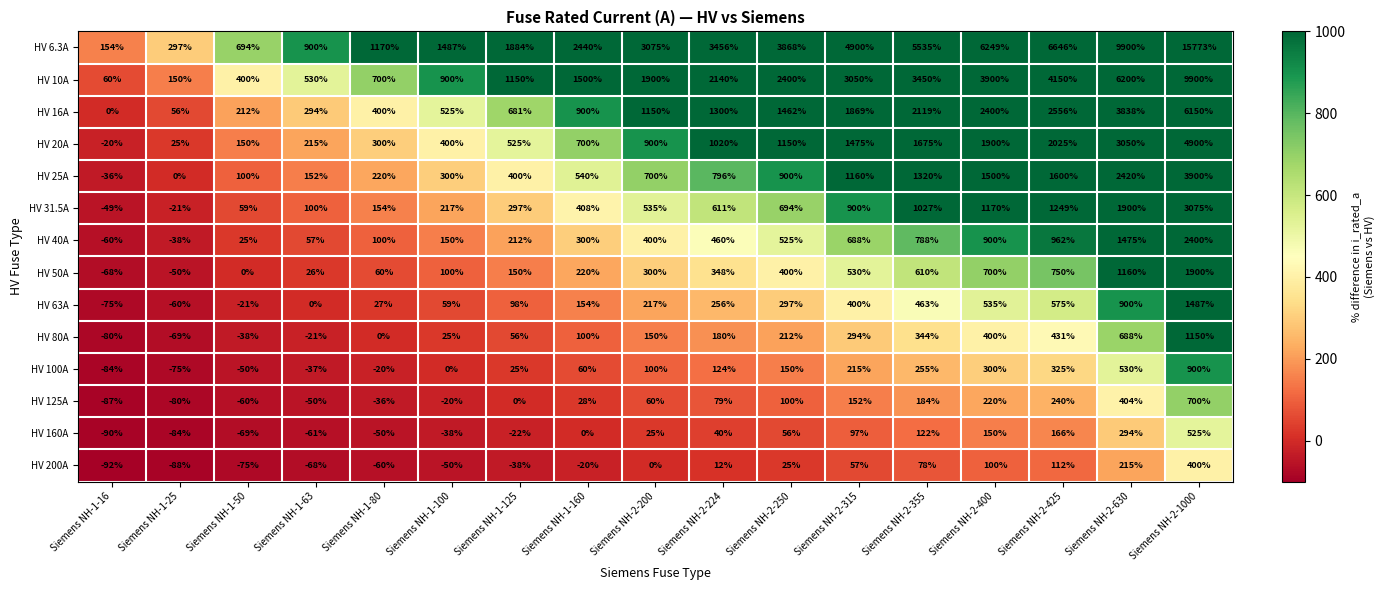

What is the minimum value shown in the chart?

-92